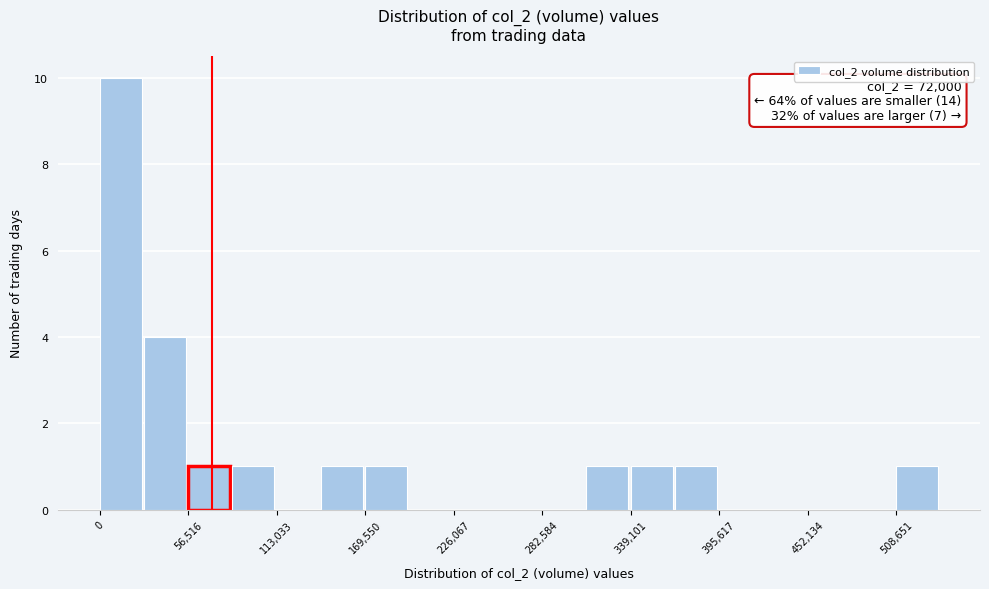

Read against the x-axis, roughly where is the centre of the tallest bar?

10000